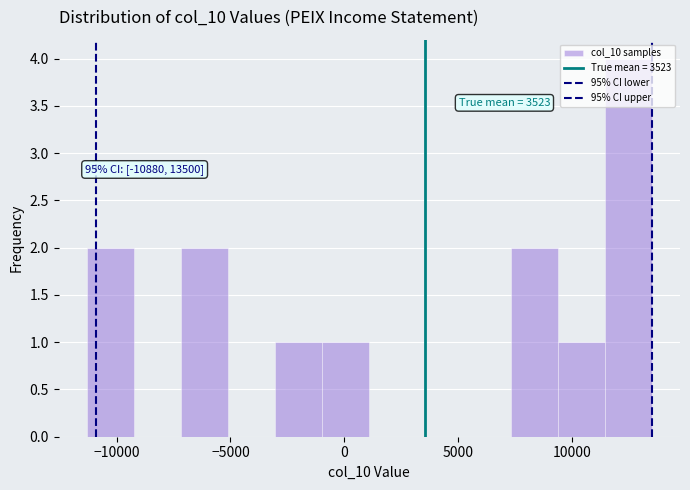

Over which range of the x-axis is the bar tallest?

11500 to 13500